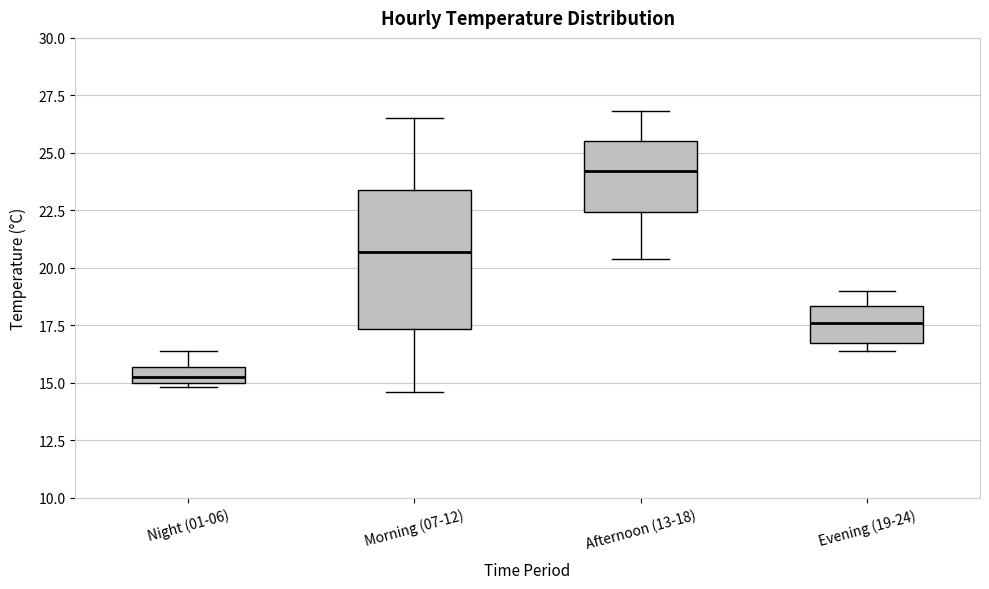

Where does the upper whisker of the box for Afternoon (13-18) end on the y-axis? The values are not printed on the chart, so give them approximately, as read against the axis.

27.0